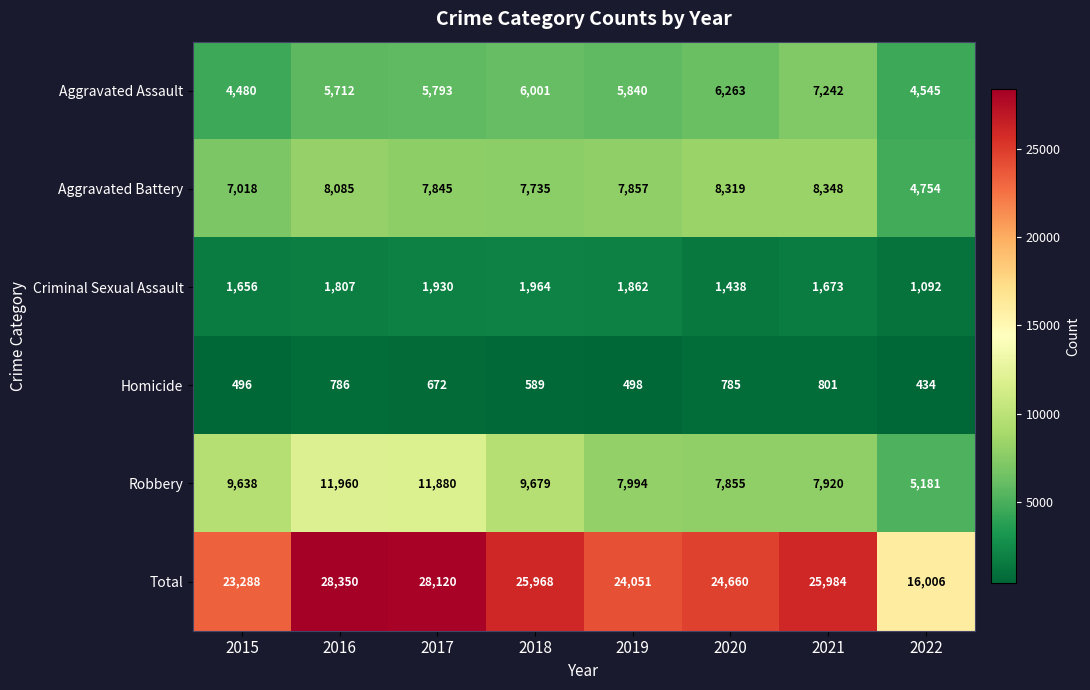

How many categories are shown in the chart?

8